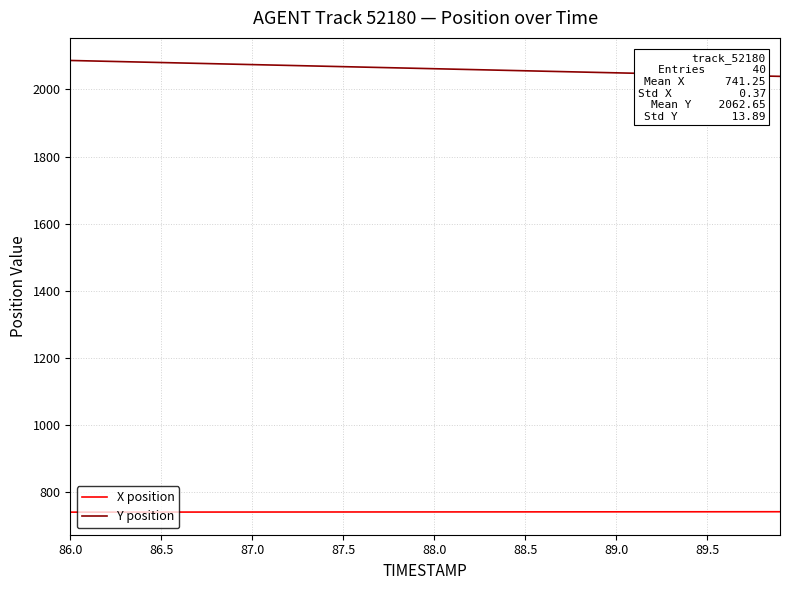

True or false: Y position and X position cross at least once.

False